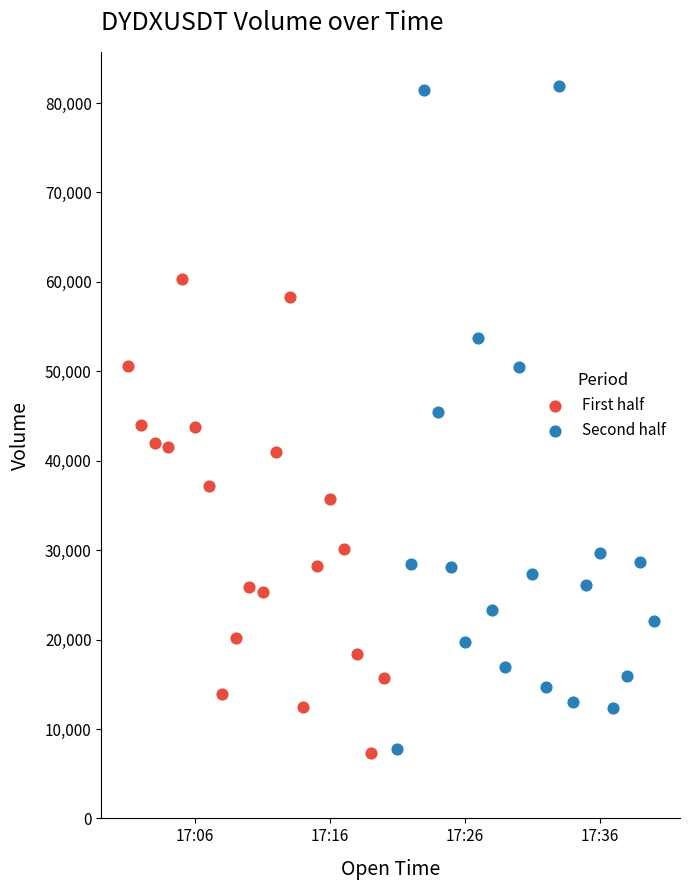

Which series contains the highest Y value?

Second half